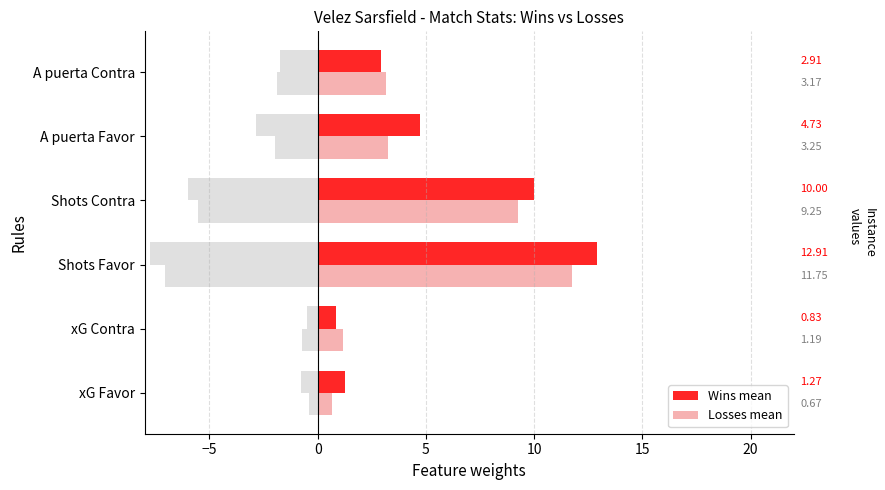

What is the highest value of the Wins mean series?

12.9